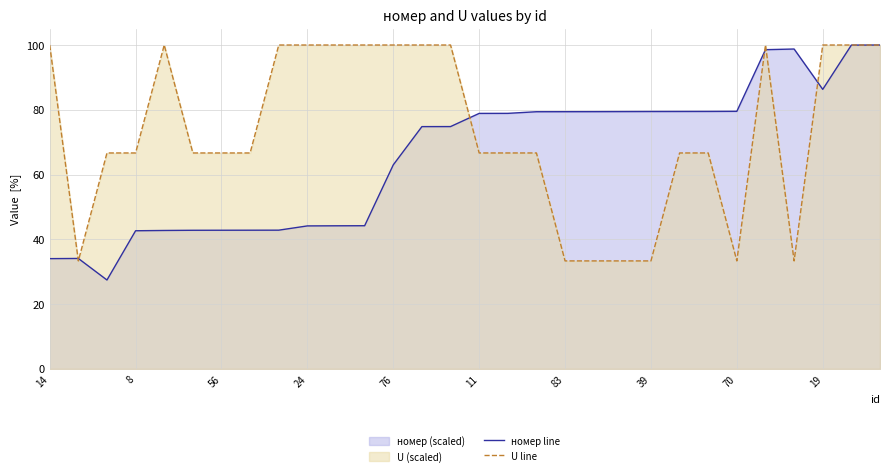

Rank the series by their maximum value, from highest to lowest.

номер line, U line